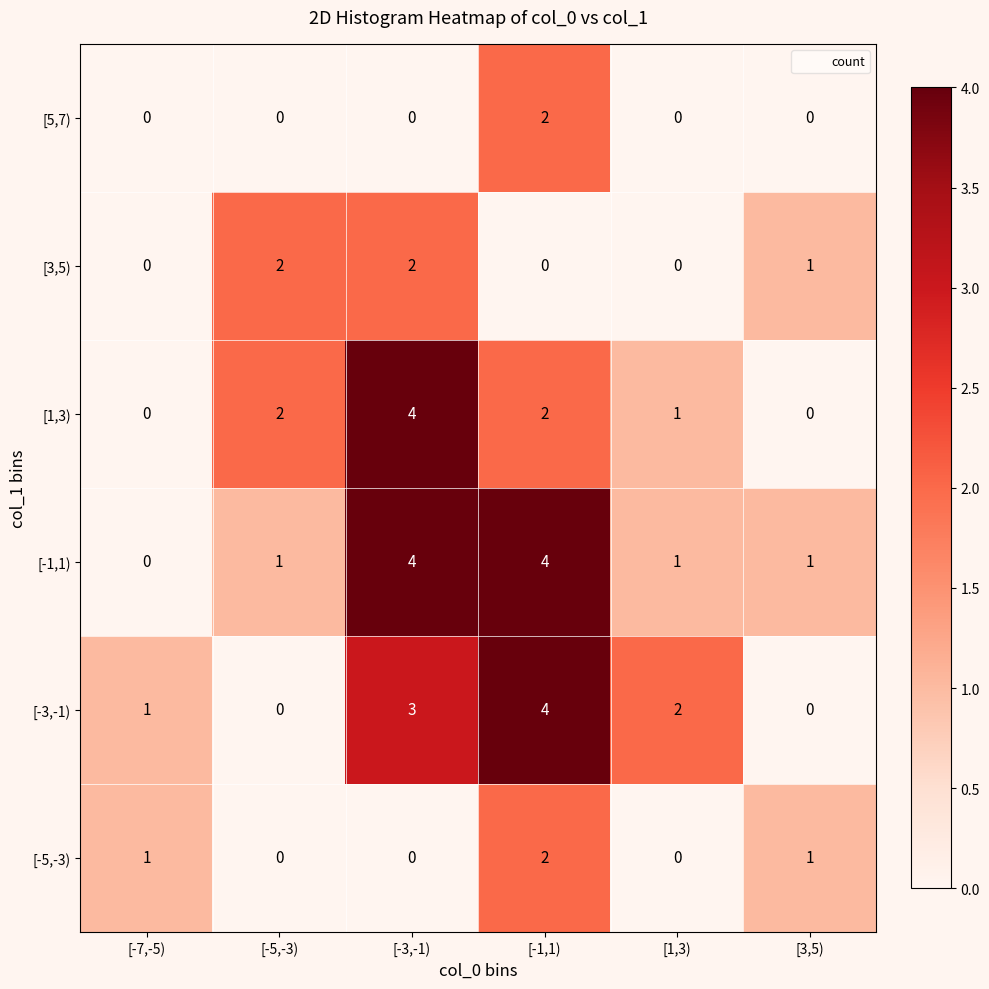

Which category has the highest value in the [-5,-3) series?

[-1,1)